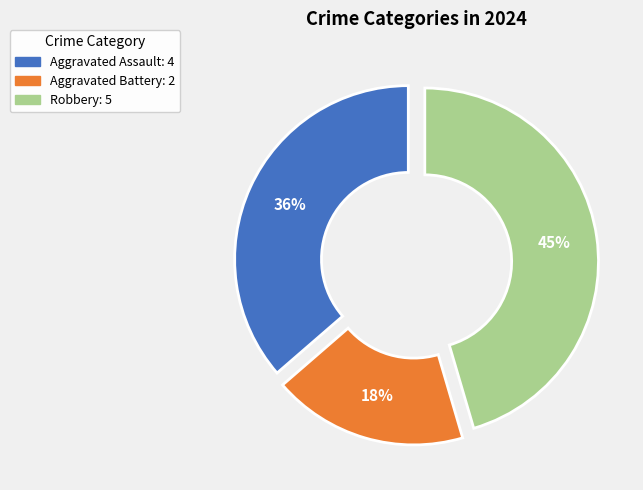

The Robbery slice represents 45% of the pie. True or false?

True